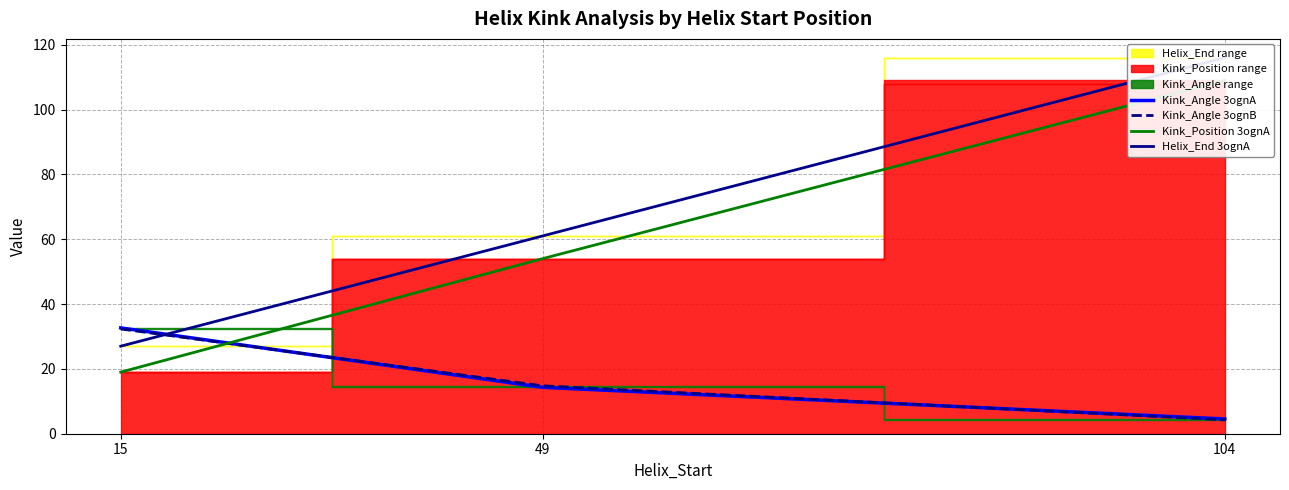

At which category does the chart reach its minimum across all series?

104